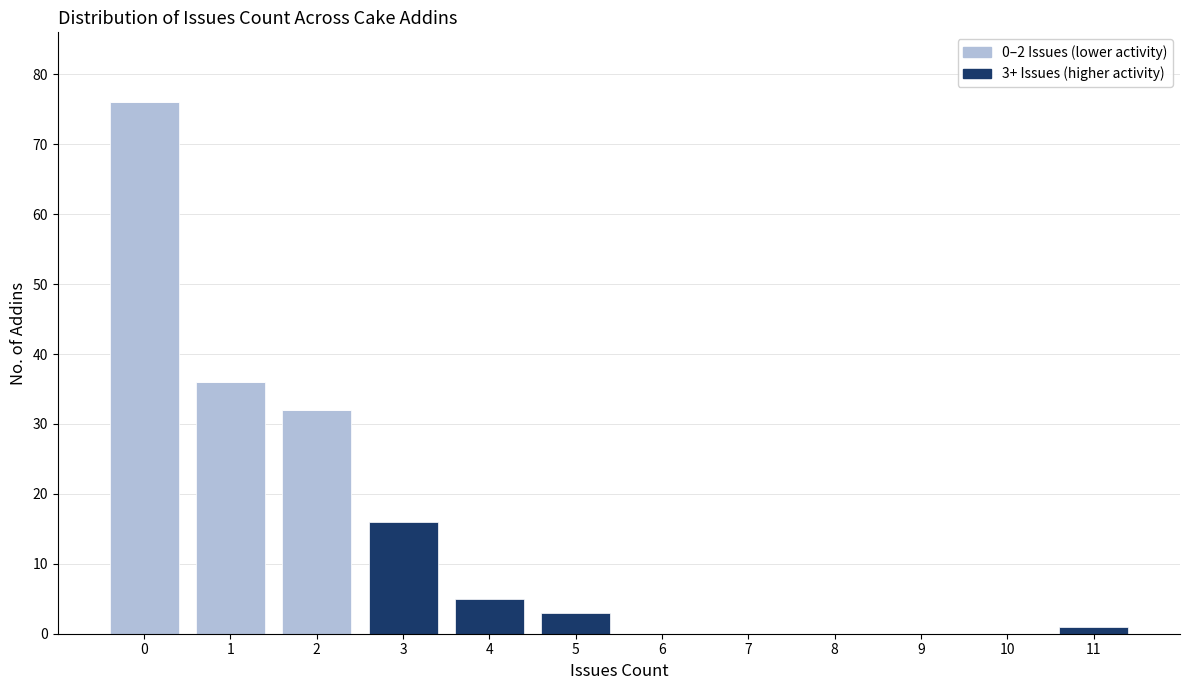

Reading left to right, transcribe the values for 0–2 Issues (lower activity).

0=76	1=36	2=32	3=0	4=0	5=0	6=0	7=0	8=0	9=0	10=0	11=0